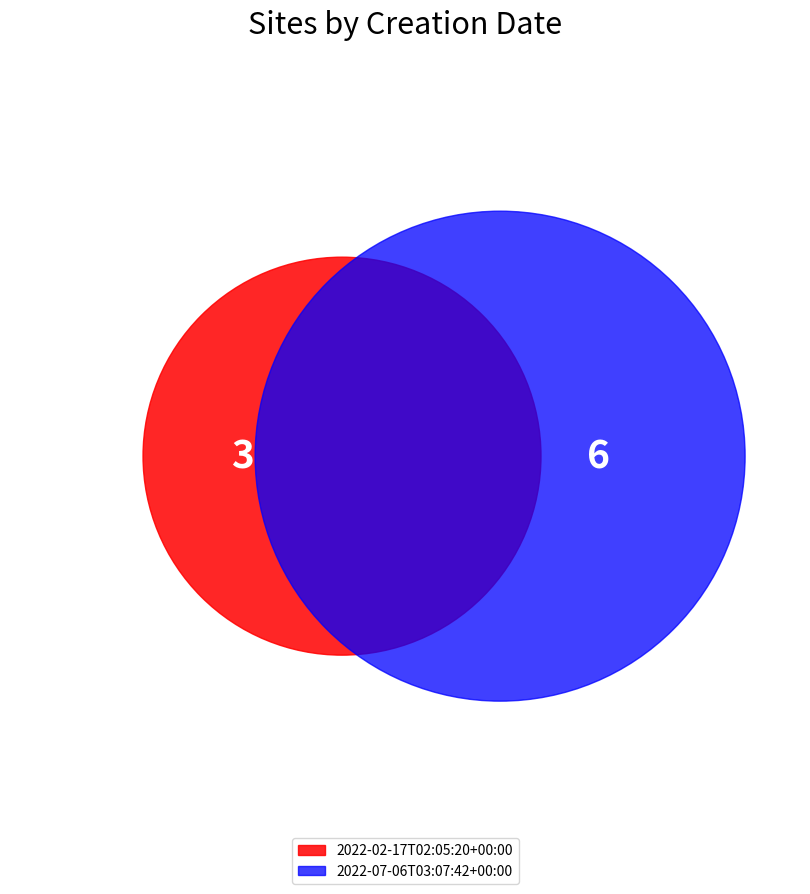

Combined, do 2022-02-17T02:05:20+00:00 and 2022-07-06T03:07:42+00:00 account for over 50%?

Yes